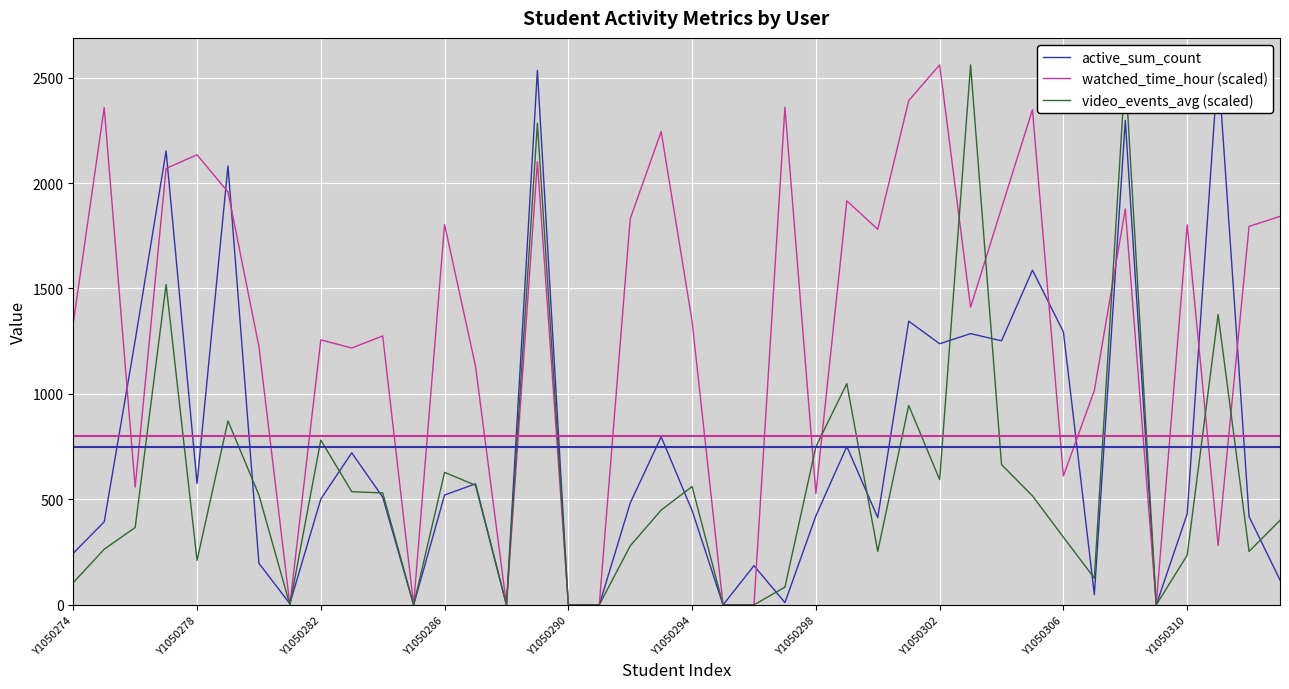

How many categories are shown in the chart?

40